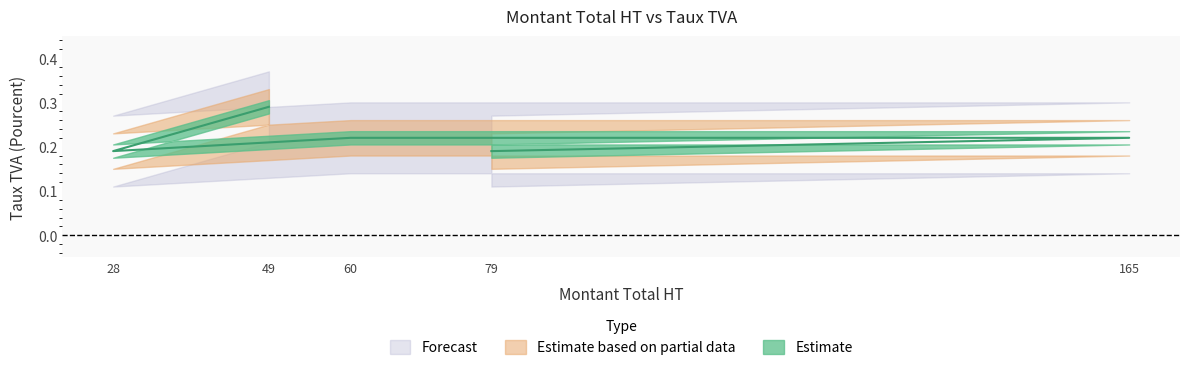

List the labels in order of value, largest first.

49, 165, 60, 79, 28